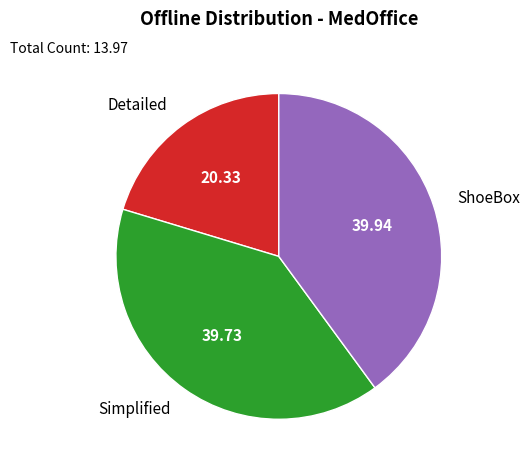

Which has a higher value, Detailed or Simplified?

Simplified